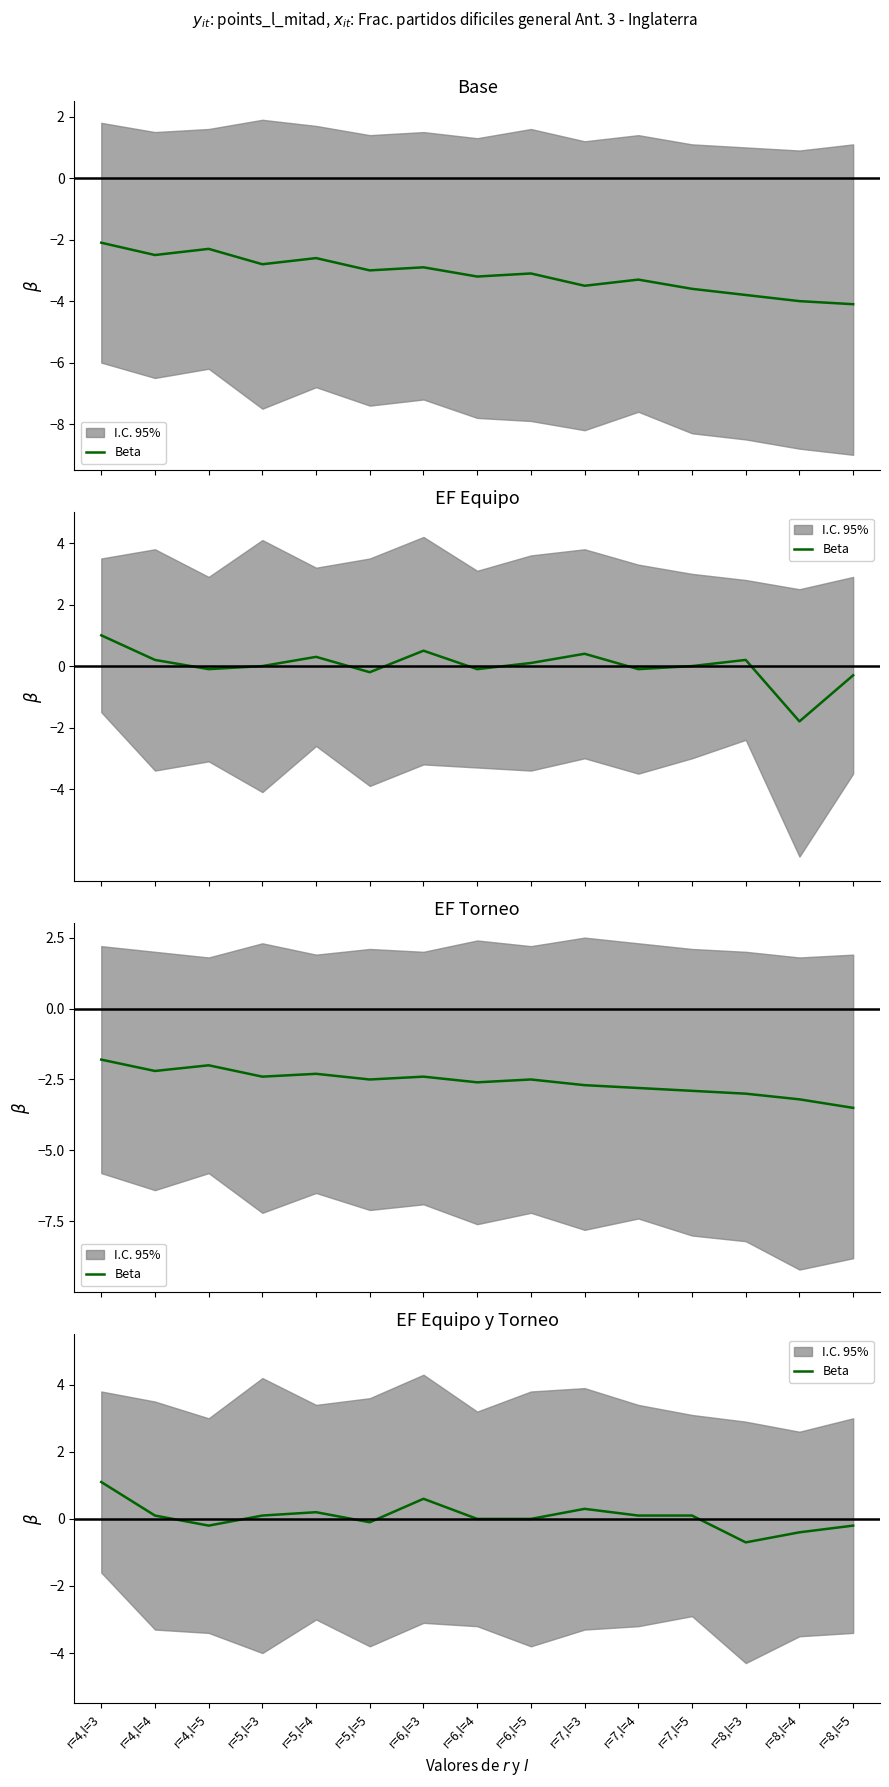

At which category does the chart reach its minimum across all series?

r=8,l=3